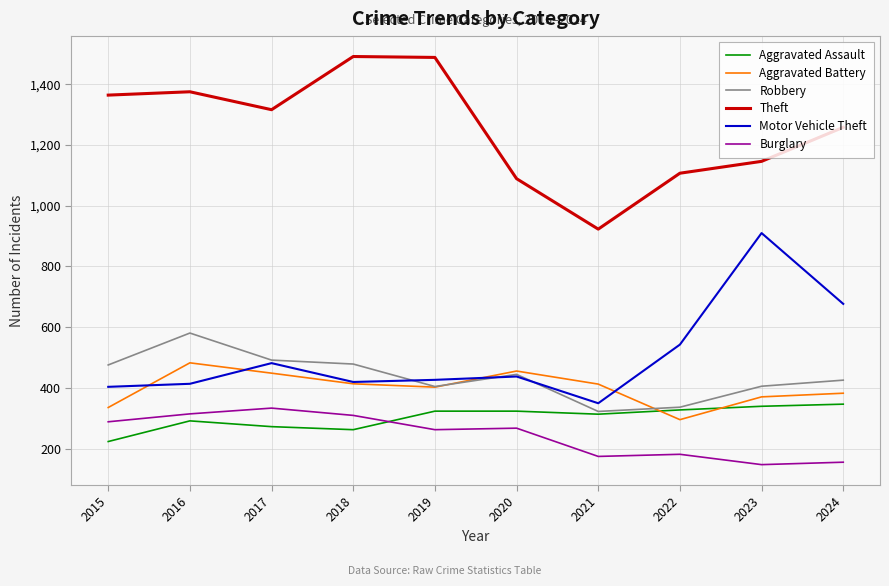

True or false: Motor Vehicle Theft has a value of 1237 at 2023.

False